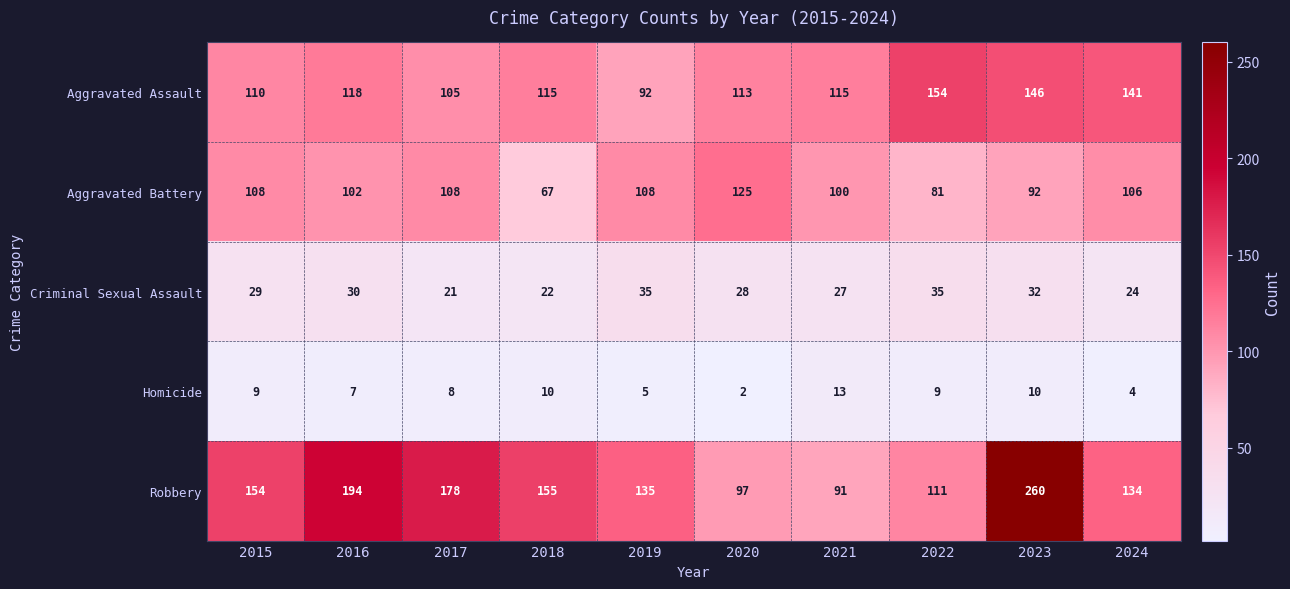

How many data points does each series have?

10